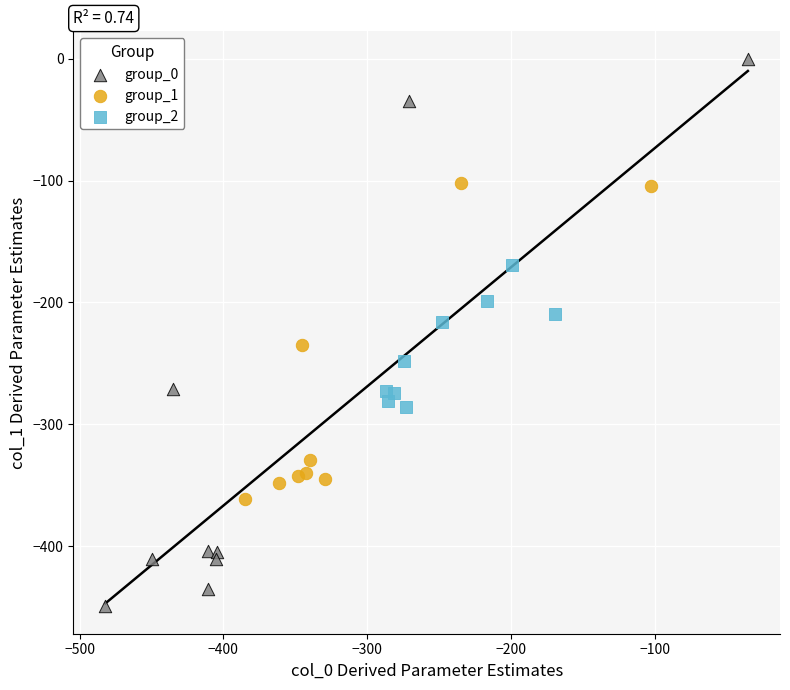

Which series contains the lowest Y value?

group_0